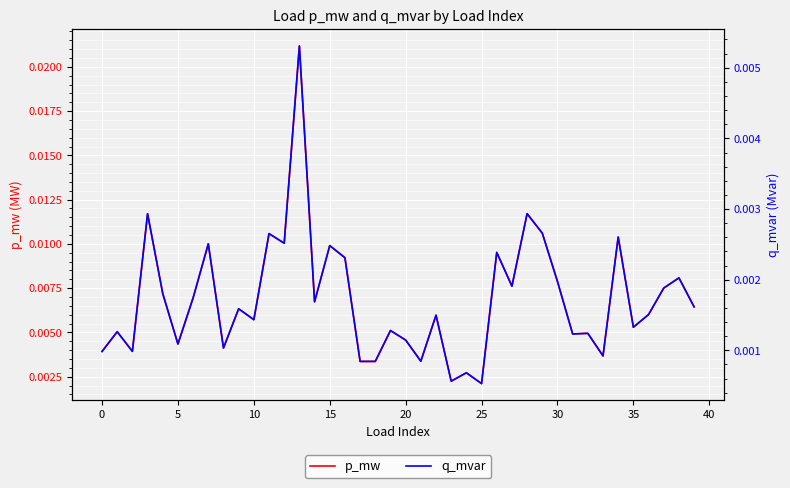

Rank the series by their maximum value, from lowest to highest.

q_mvar, p_mw